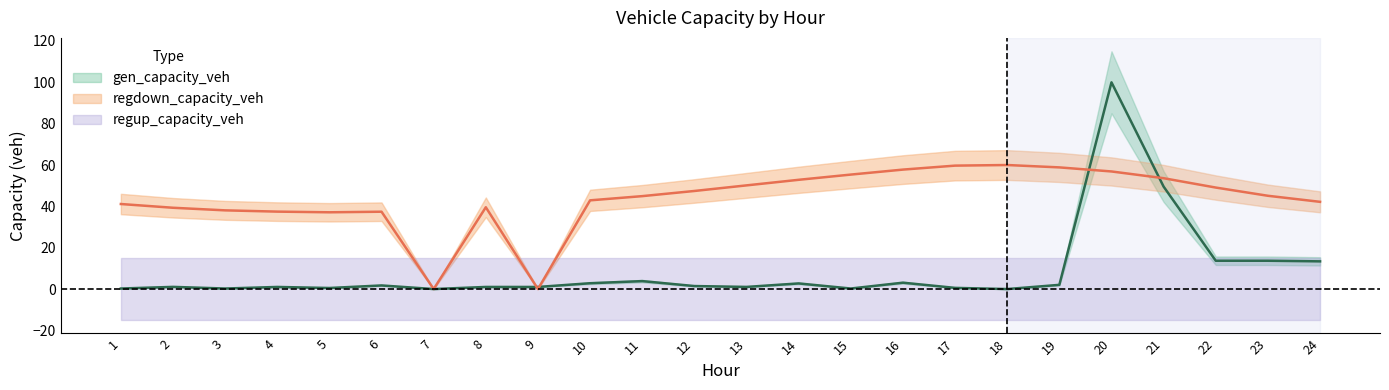

What is the difference between the second highest and minimum values in the regdown_capacity_veh series?

59.7